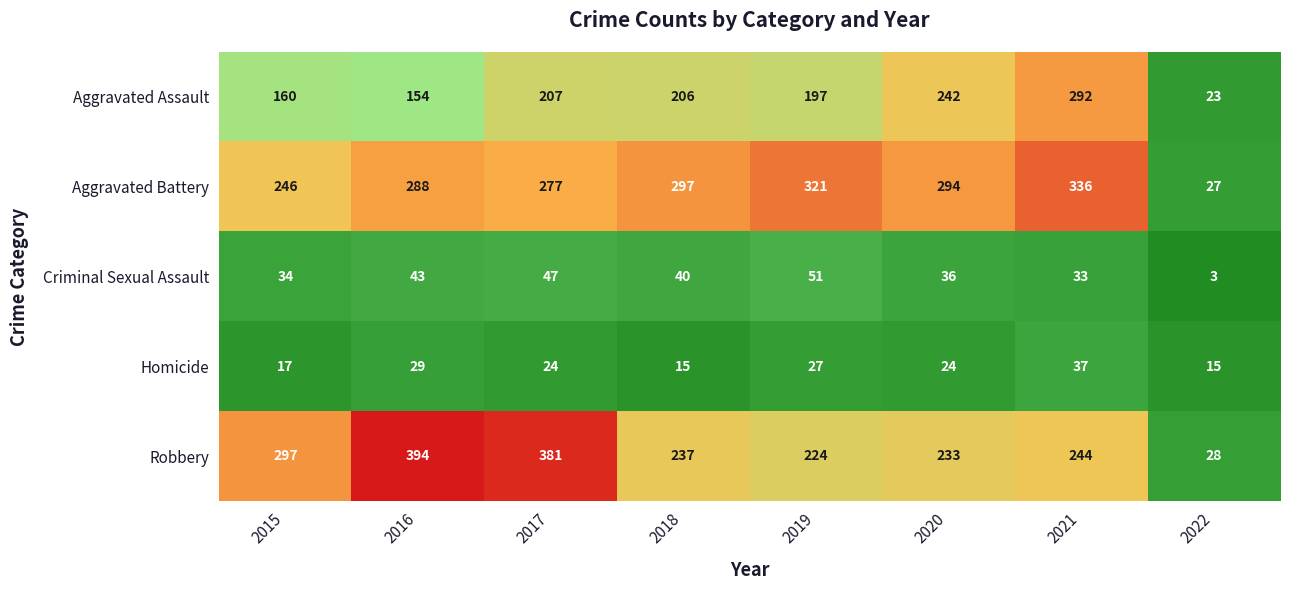

True or false: Homicide has a value of 29 at 2016.

True